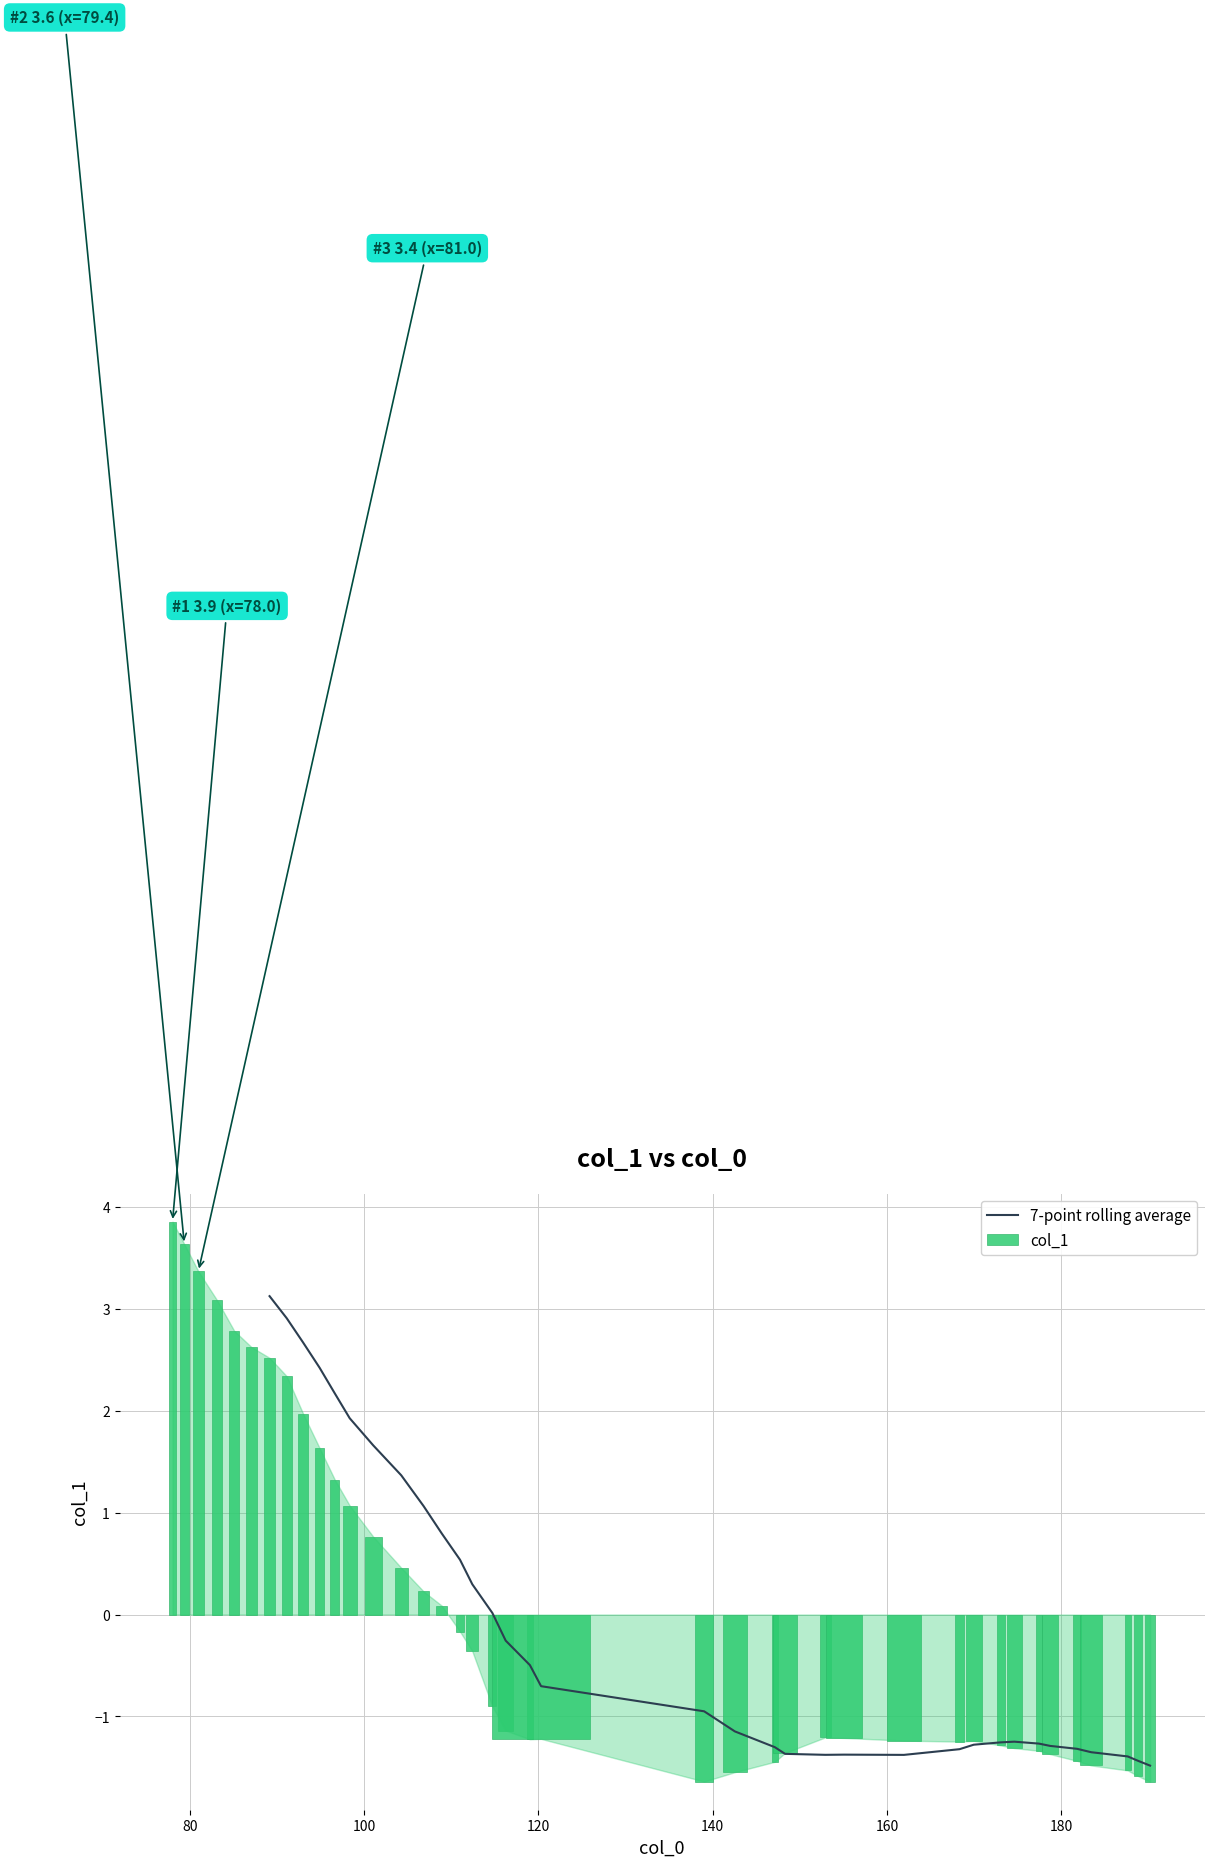

What position from the right is 177.42?

7